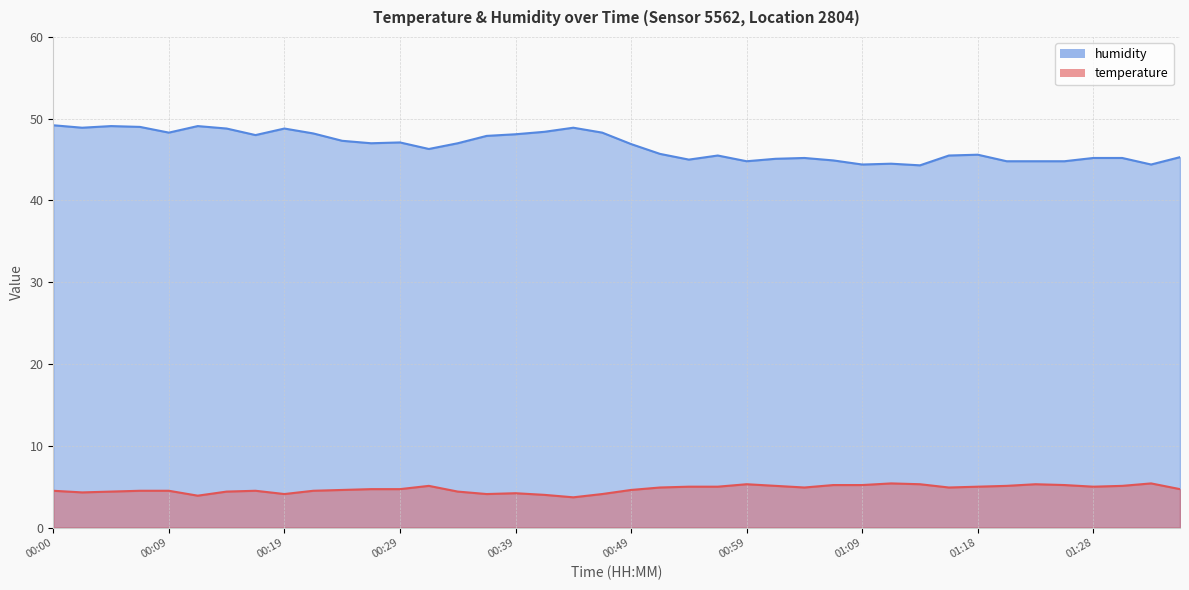

True or false: humidity and temperature intersect in this chart.

False